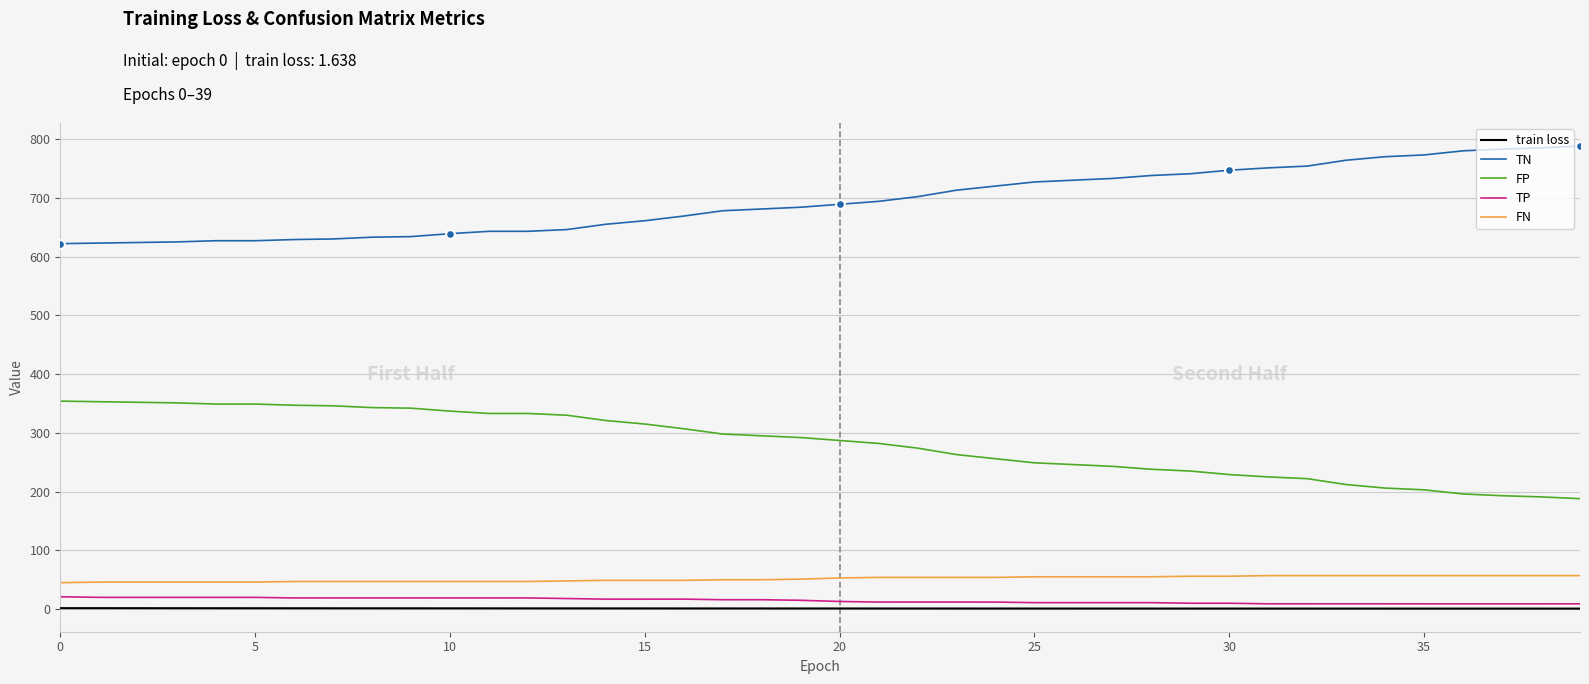

Which series has the largest total across all categories?

TN